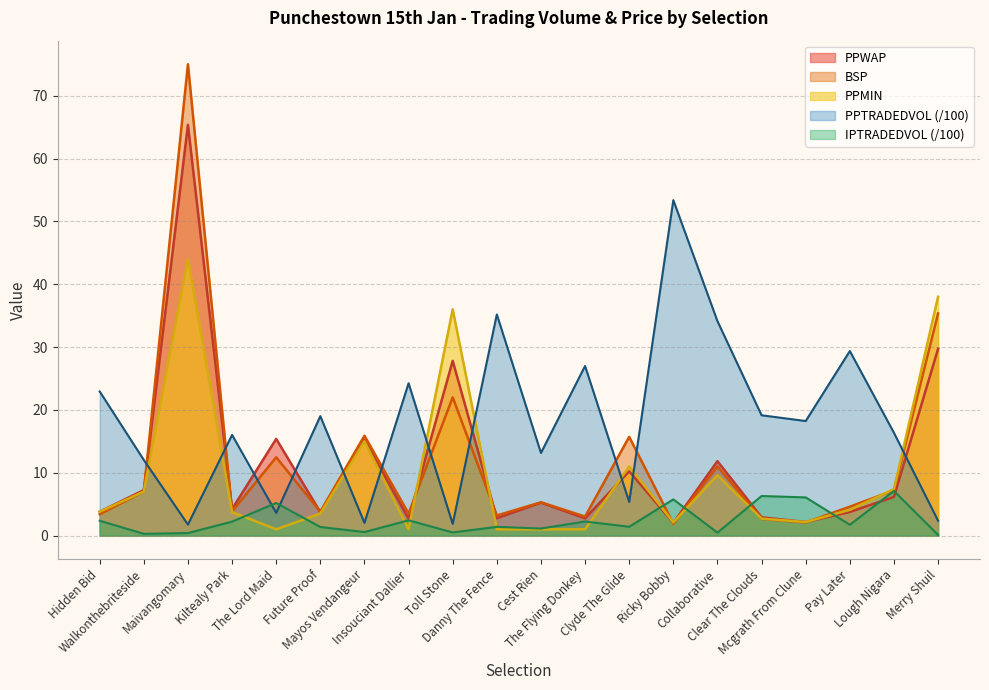

At which category is the sum across all series the highest?

Maivangomary